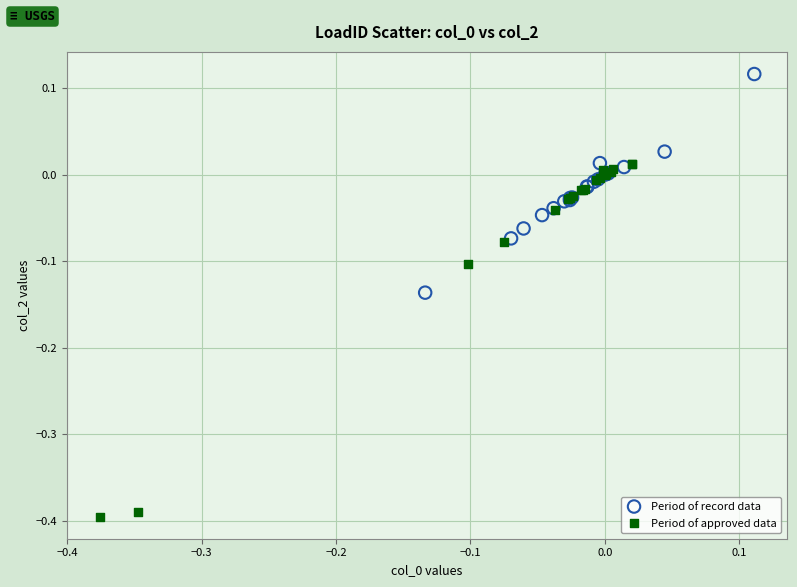

Which series reaches the minimum Y coordinate?

Period of approved data